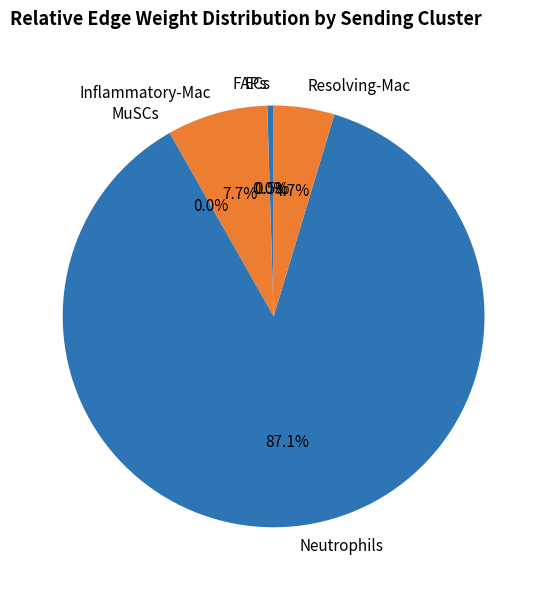

To the nearest percent, what is the difference between the largest and smallest slice percentages?

87%